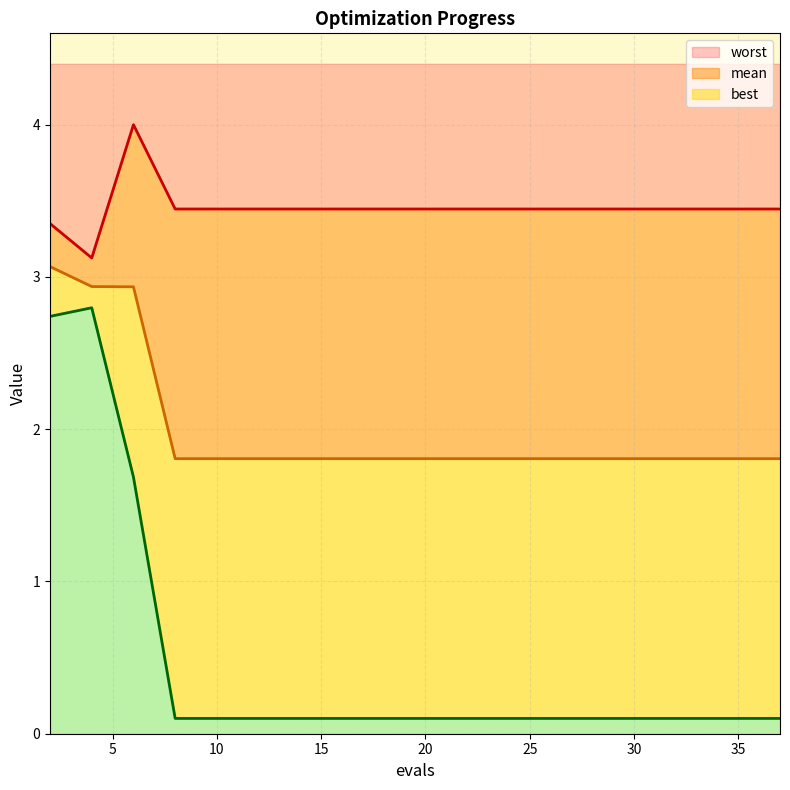

True or false: worst and best intersect in this chart.

False